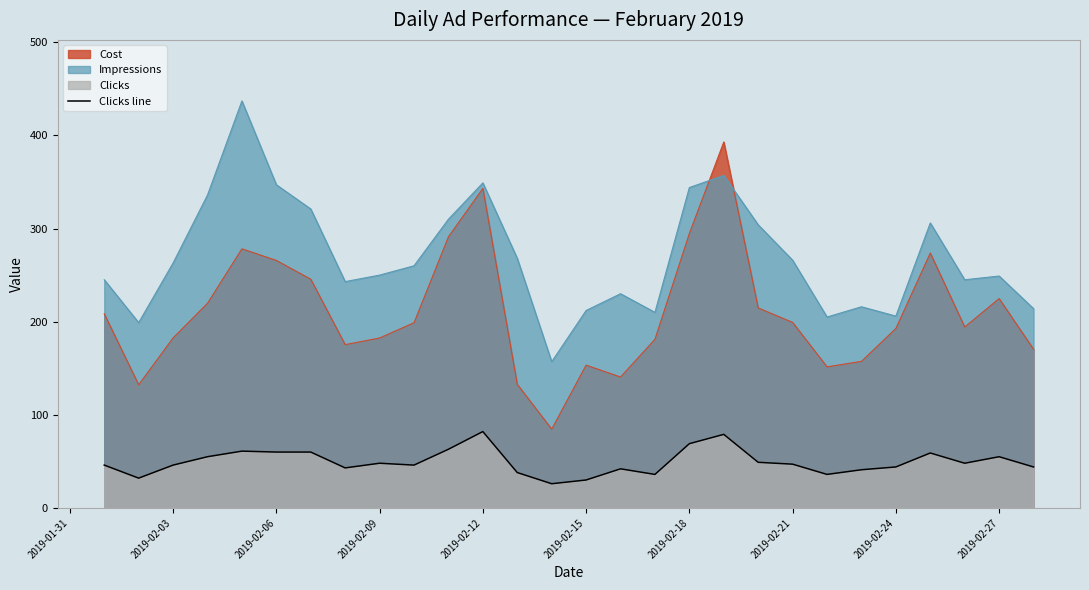

Rank the series at 2019-02-15 from lowest to highest value.

Clicks line, Cost, Impressions